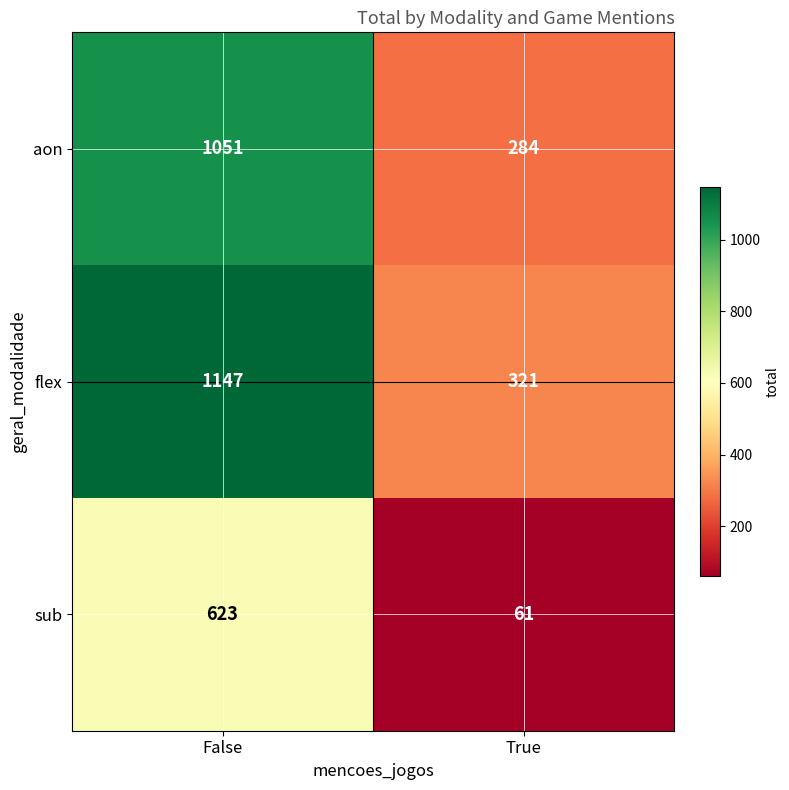

Reading left to right, extract all data points from this chart.

aon: False=1051	True=284
flex: False=1147	True=321
sub: False=623	True=61